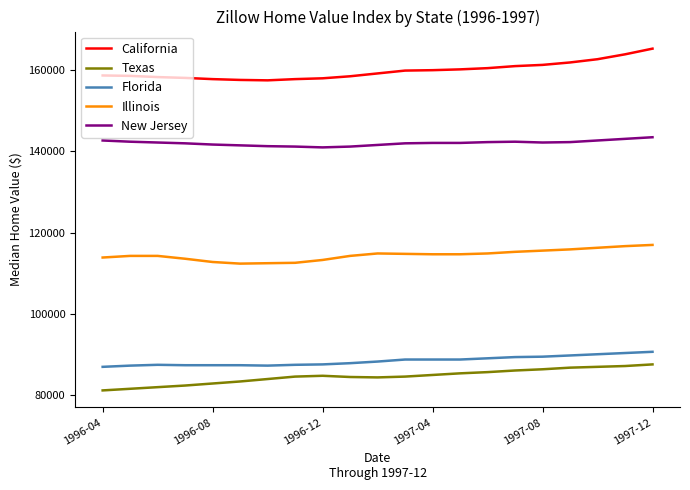

Rank the series by their maximum value, from highest to lowest.

California, New Jersey, Illinois, Florida, Texas